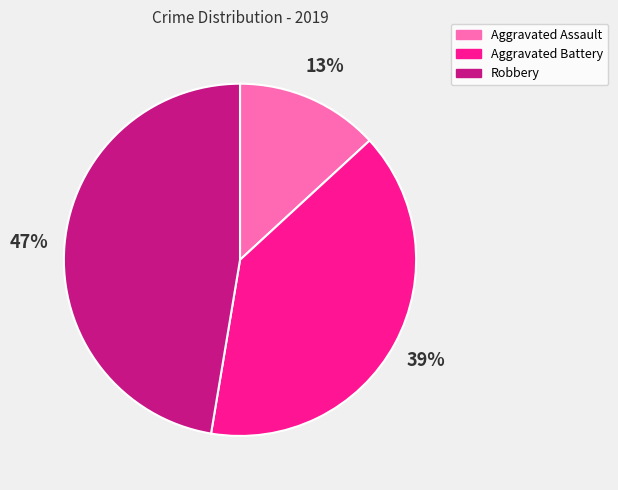

What percentage is the Aggravated Battery slice, to the nearest percent?

39%